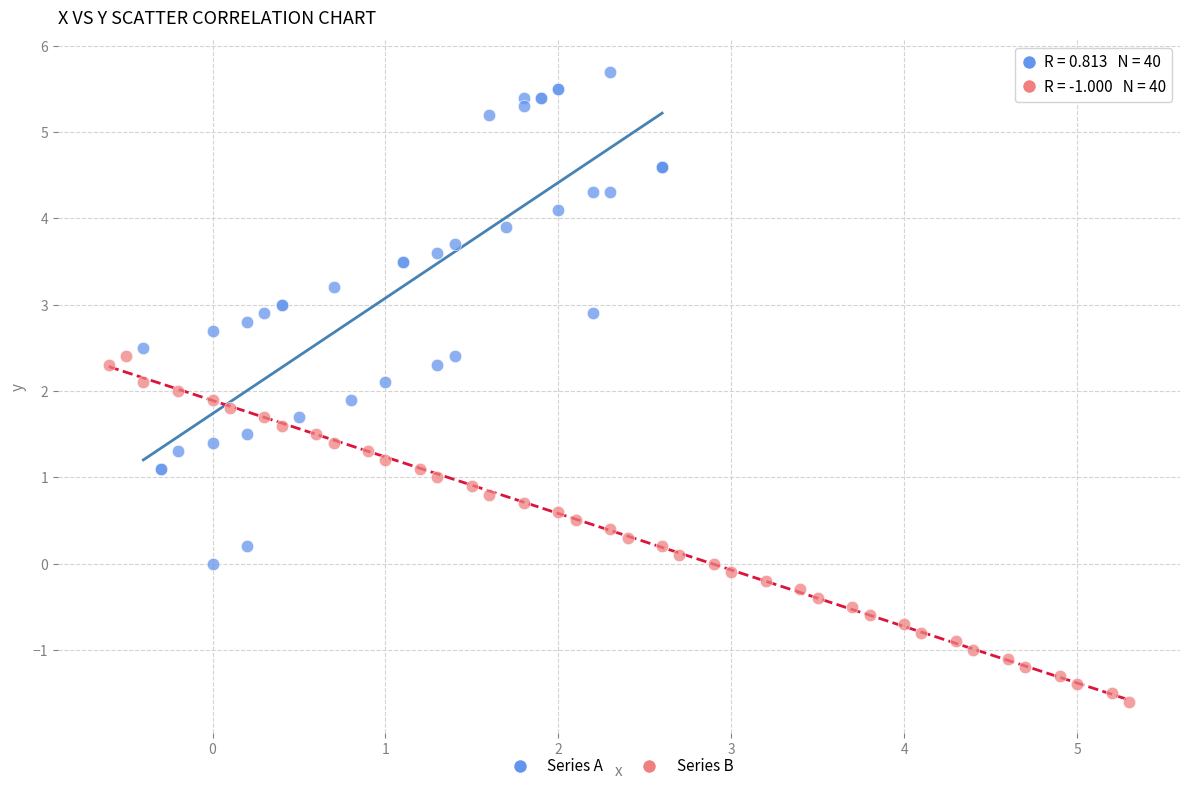

Which series has the widest spread of Y values?

Series A